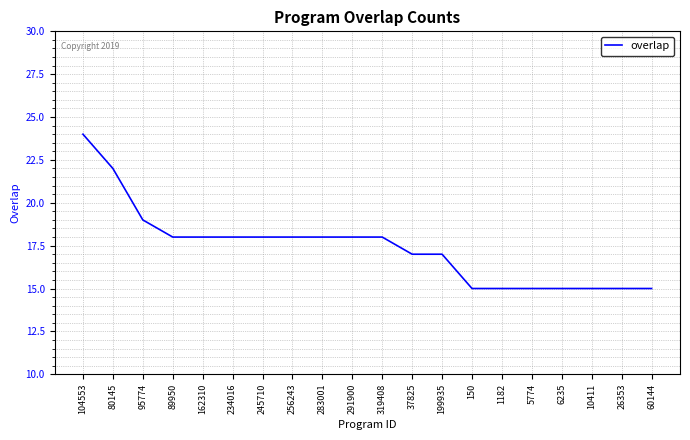

What position from the right is 1182?

6